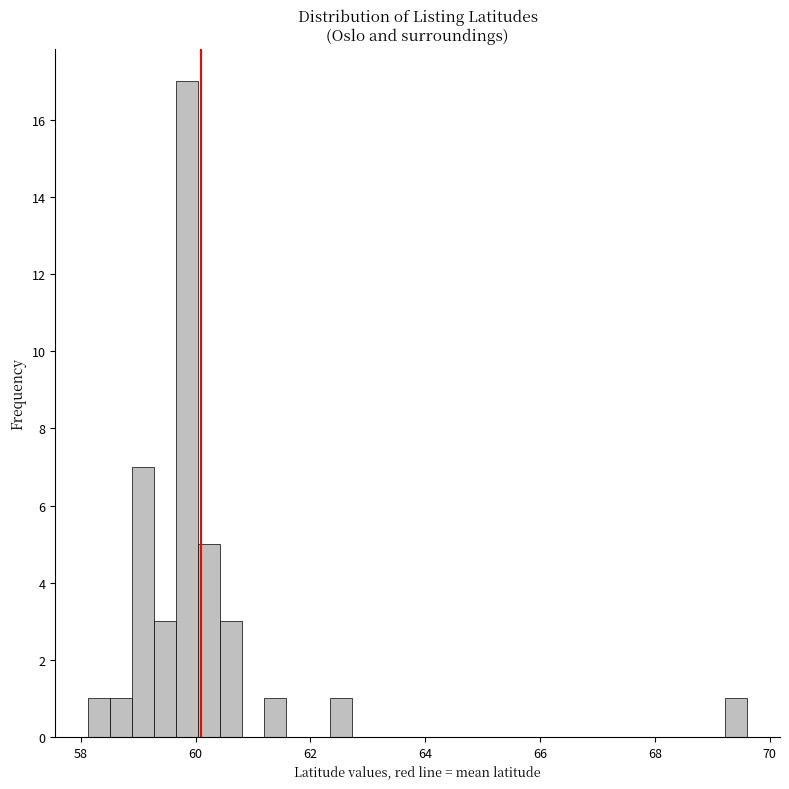

Around what value on the x-axis is the tallest bar? Give the approximate position of its centre, as read against the axis.

59.8